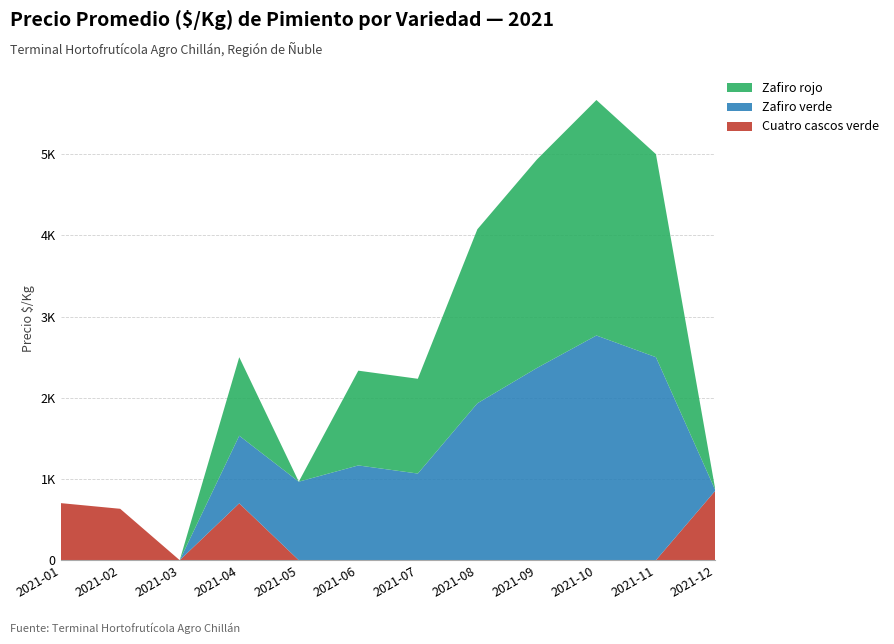

Reading left to right, what are all the values shown in this chart?

Cuatro cascos verde: 2021-01=703	2021-02=633	2021-03=0	2021-04=700	2021-05=0	2021-06=0	2021-07=0	2021-08=0	2021-09=0	2021-10=0	2021-11=0	2021-12=858
Zafiro verde: 2021-01=0	2021-02=0	2021-03=0	2021-04=833	2021-05=967	2021-06=1167	2021-07=1067	2021-08=1932	2021-09=2367	2021-10=2767	2021-11=2500	2021-12=0
Zafiro rojo: 2021-01=0	2021-02=0	2021-03=0	2021-04=967	2021-05=0	2021-06=1167	2021-07=1167	2021-08=2143	2021-09=2567	2021-10=2900	2021-11=2500	2021-12=0